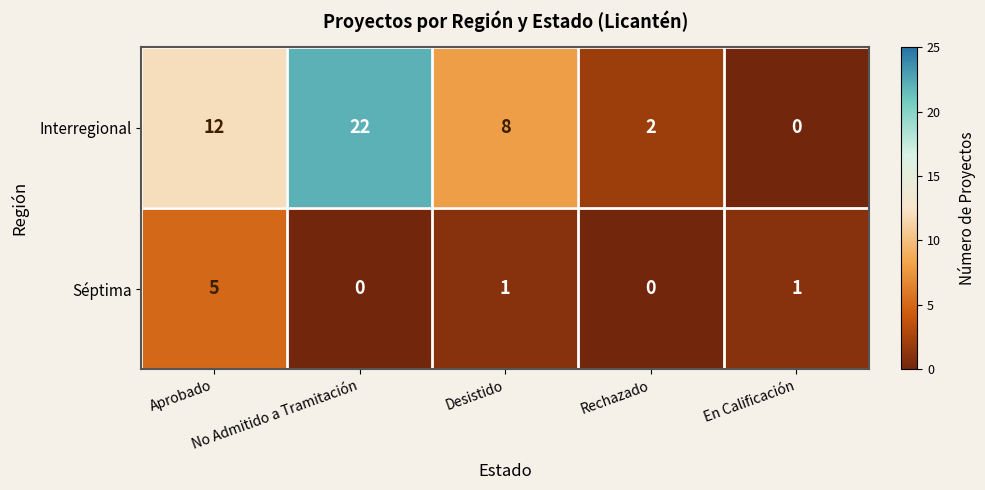

What is the sum of all Séptima values?

7